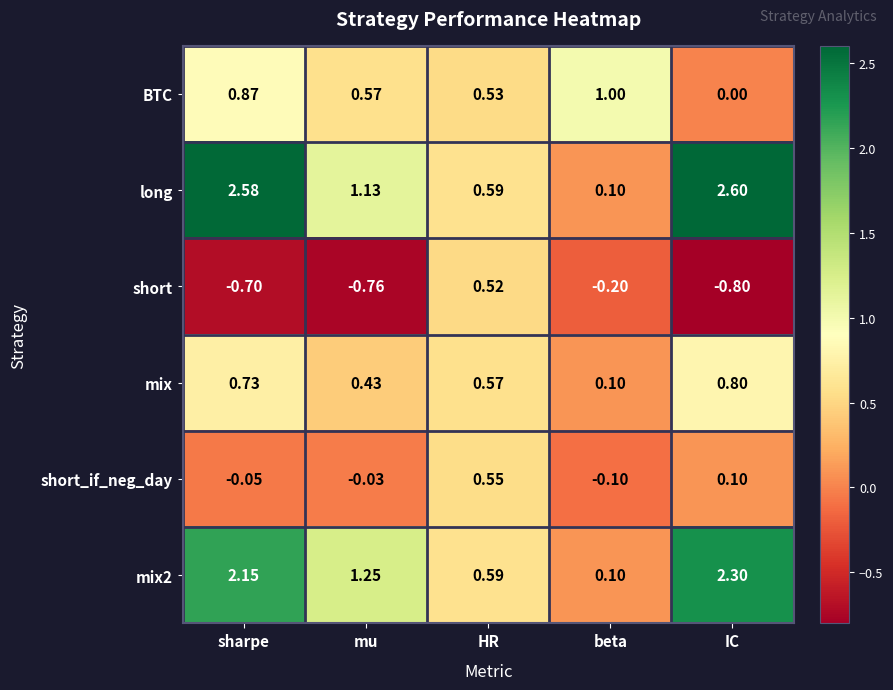

Where is short_if_neg_day nearest to the value 0?

mu